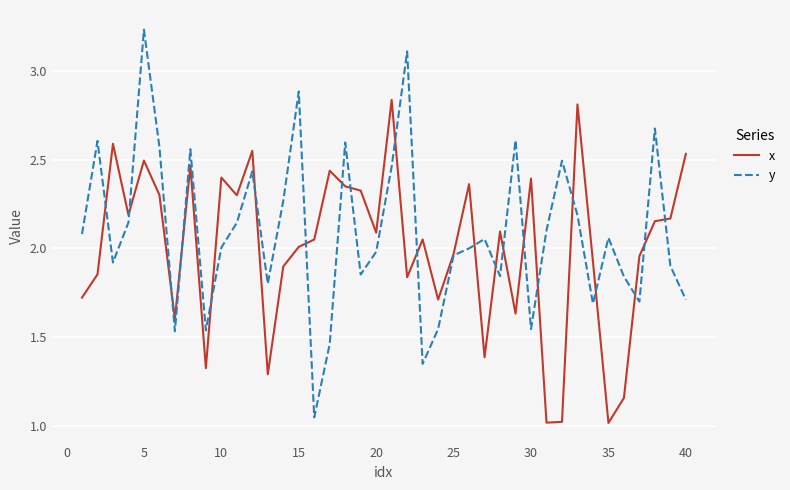

Rank the series by their maximum value, from highest to lowest.

y, x